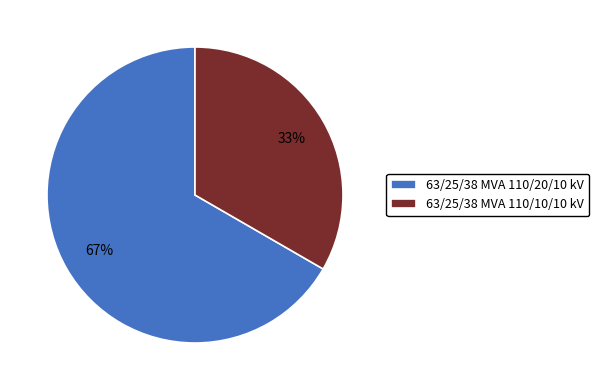

Does 63/25/38 MVA 110/10/10 kV represent more than half of the total?

No